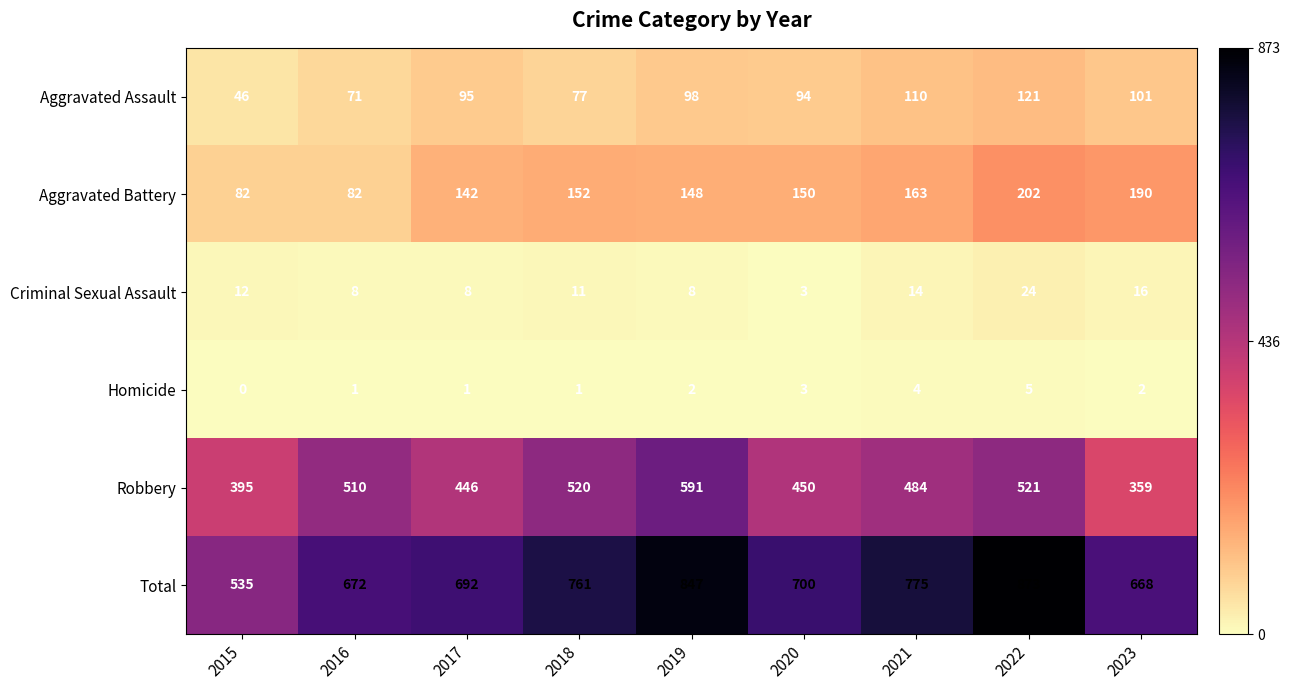

At how many categories does at least one series exceed 705?

4